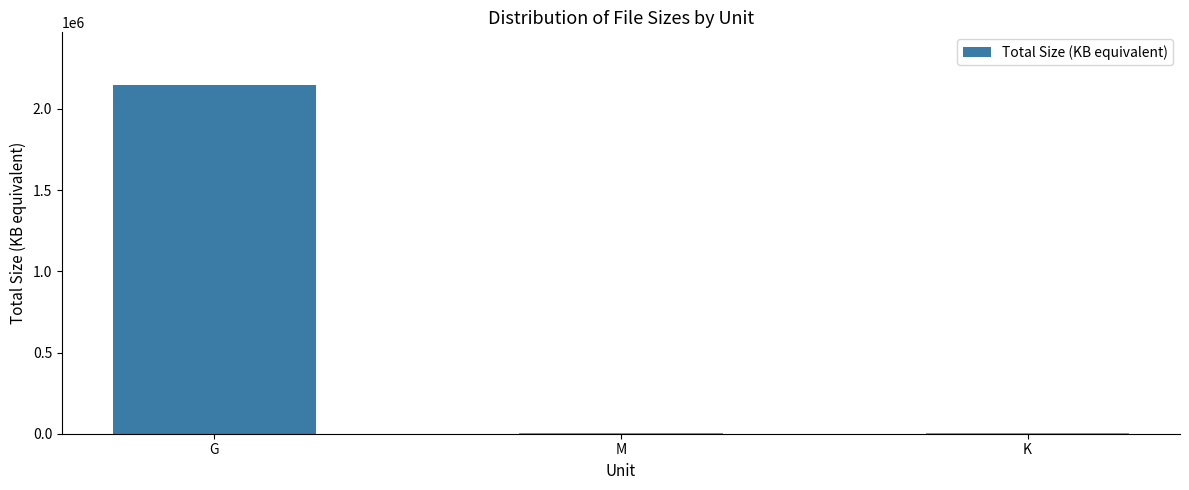

Where is the data nearest to the value 1075487?

M